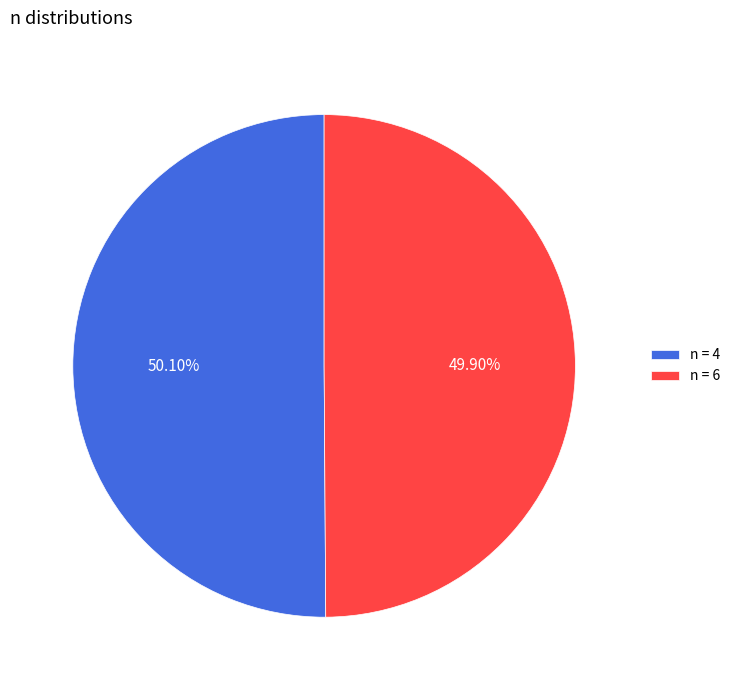

Is there any slice that represents more than half of the pie?

Yes